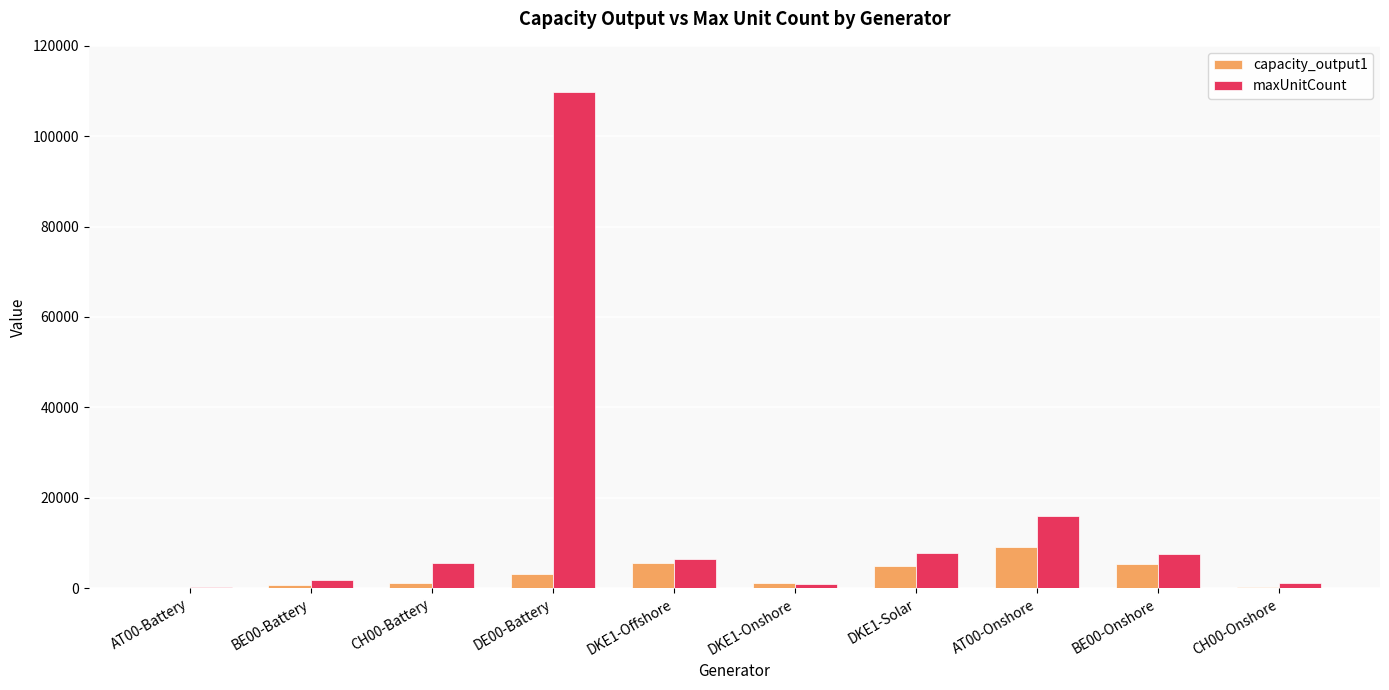

How many distinct data groups are displayed?

2